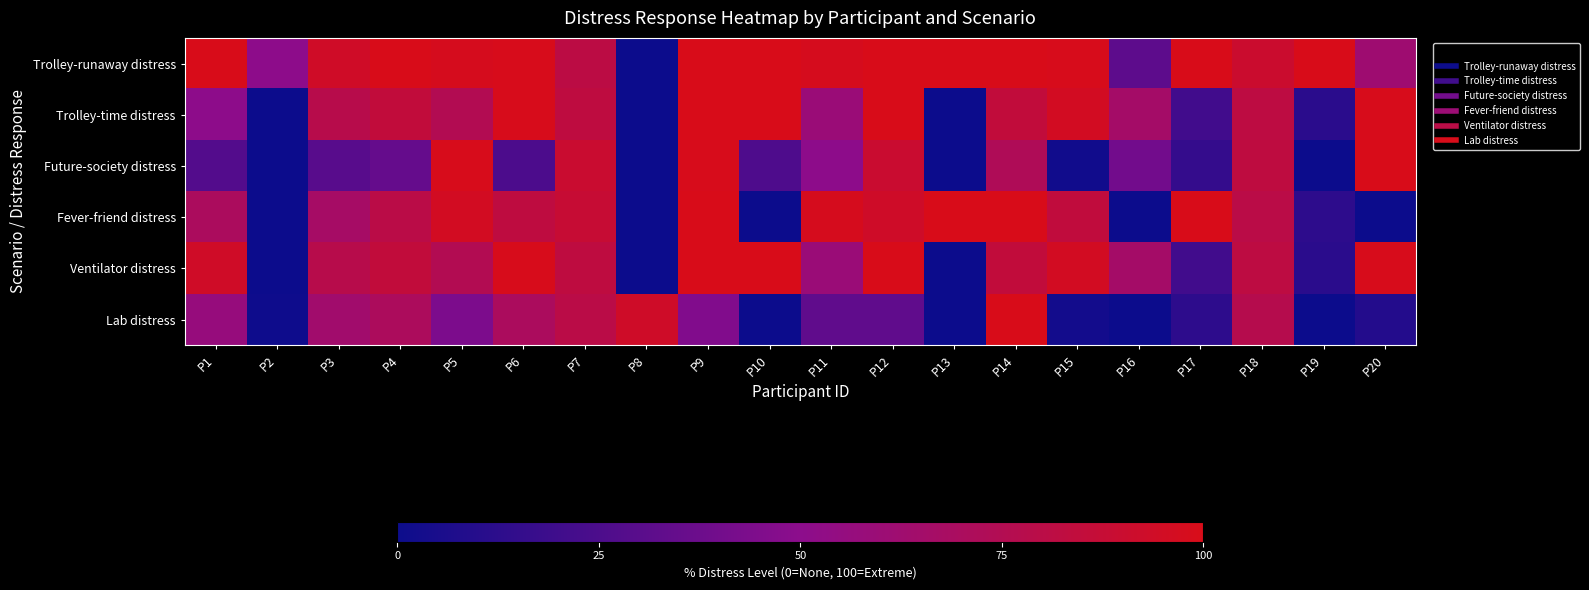

Which series has the largest range (max minus min)?

Trolley-runaway distress